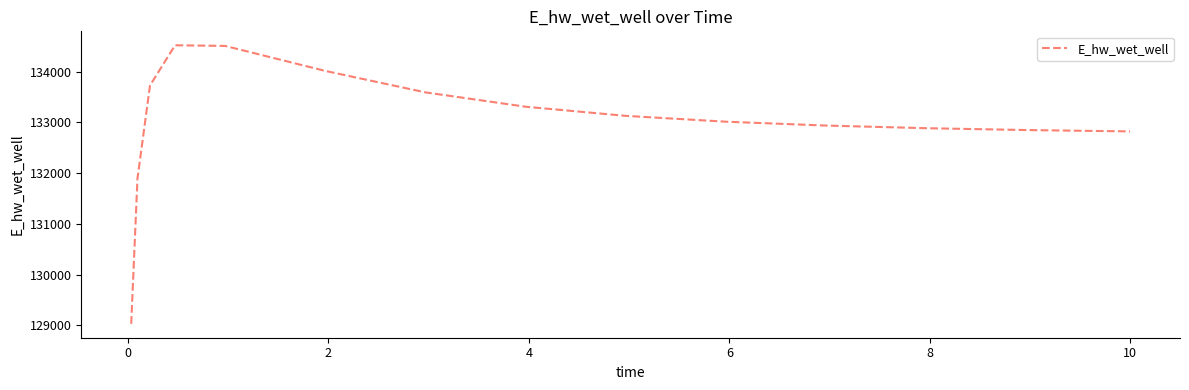

What is the difference between the maximum and minimum values?

5490.4